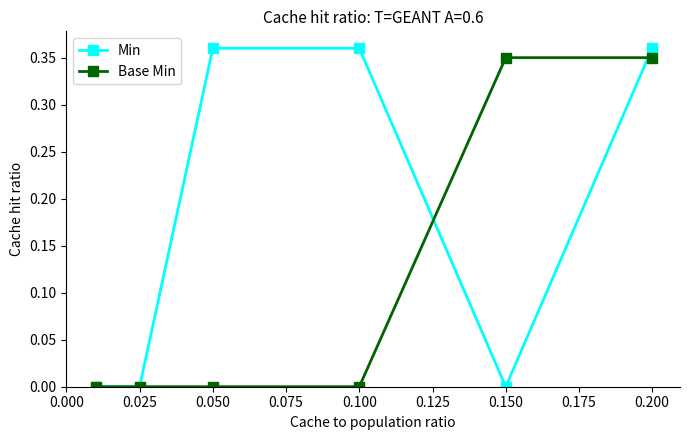

Rank the series by their average value, from highest to lowest.

Min, Base Min